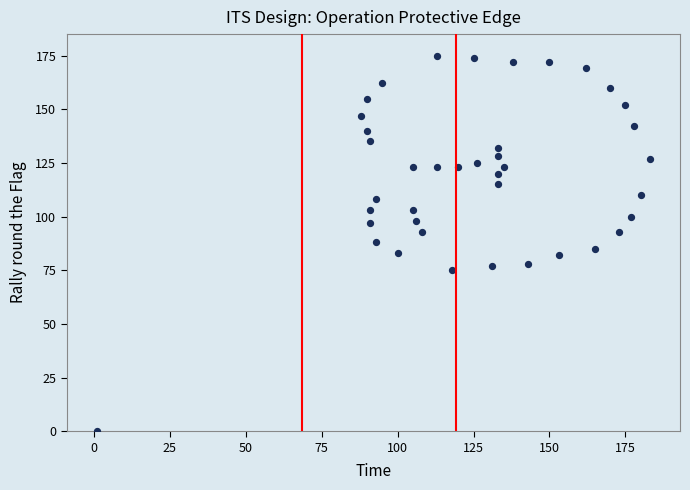

What is the range of X values (max minus min)?

182